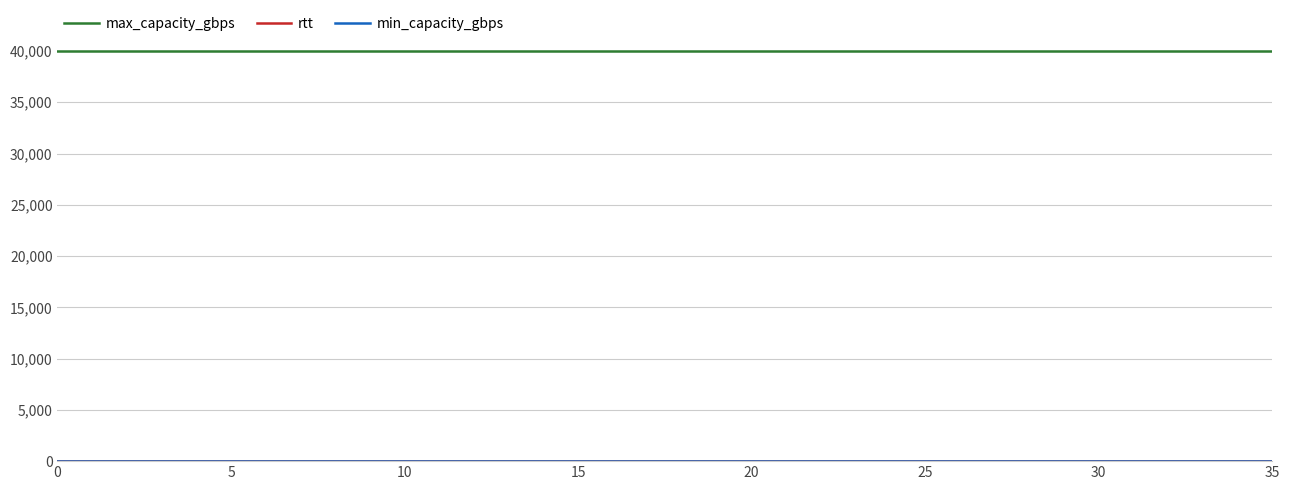

Which series has the largest total across all categories?

max_capacity_gbps